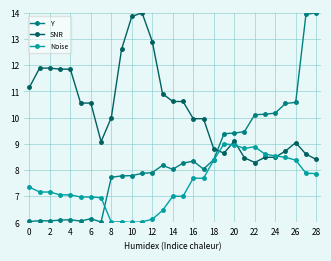

True or false: SNR has more than 1 interior local peaks.

True